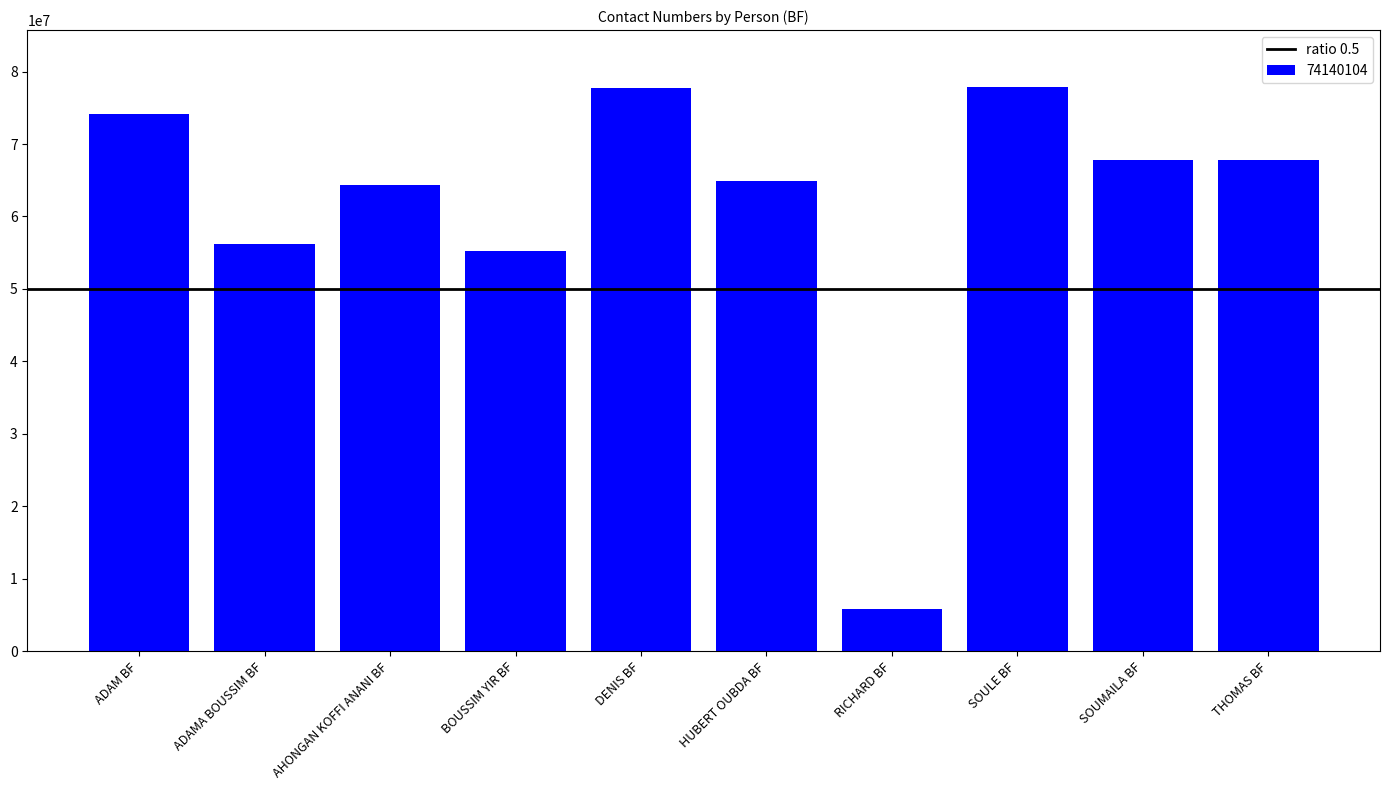

What is the label of the 1st bar from the right?

THOMAS BF